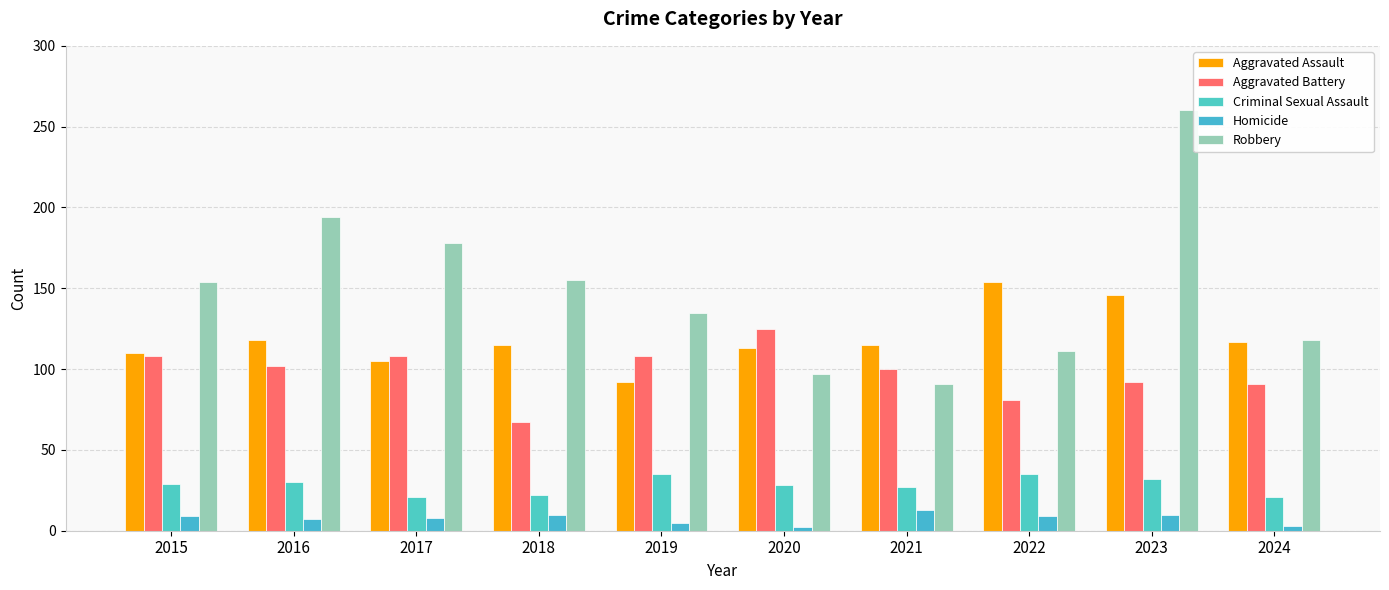

At which label is Robbery closest to 175?

2017